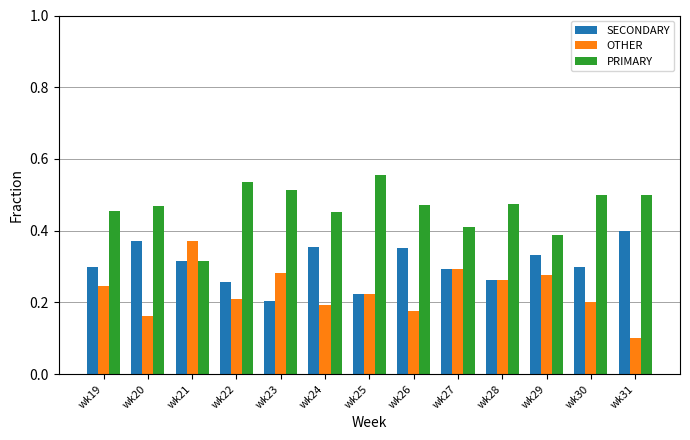

What is the sum of all OTHER values?

3.0